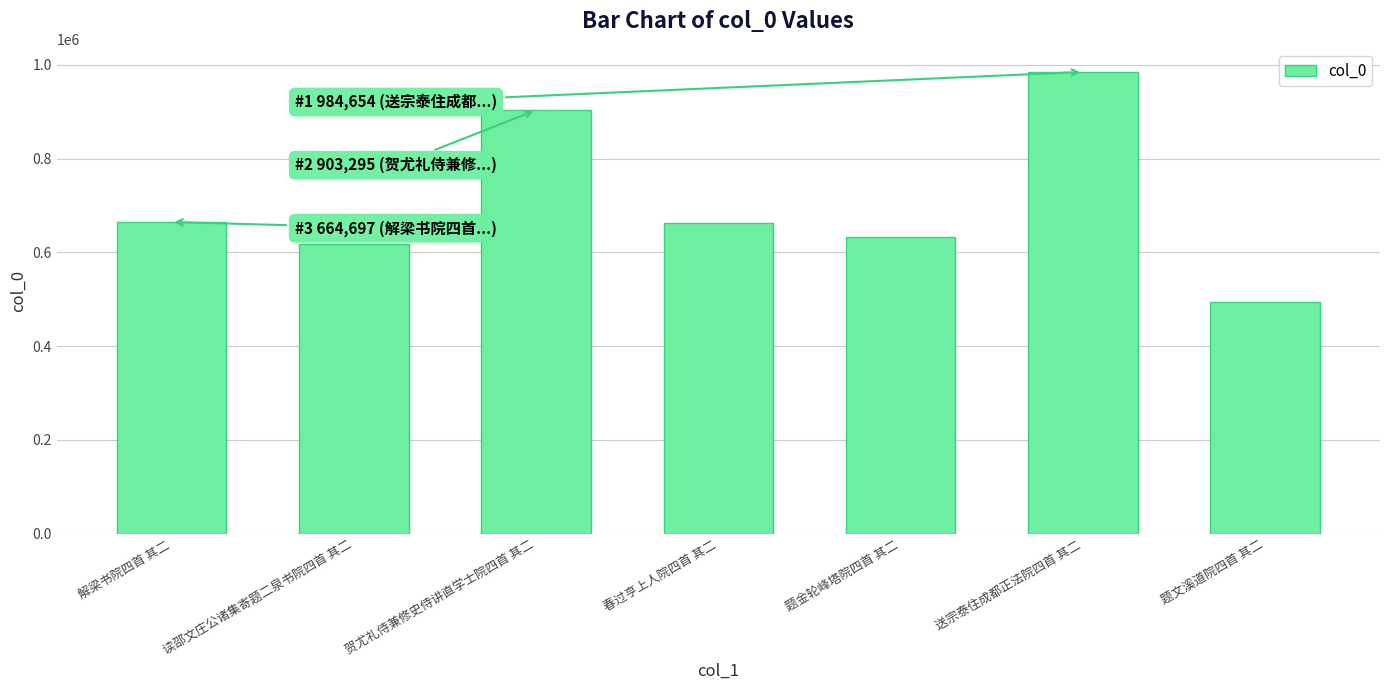

What is the approximate value at 贺尤礼侍兼修史侍讲直学士院四首 其二?

903295